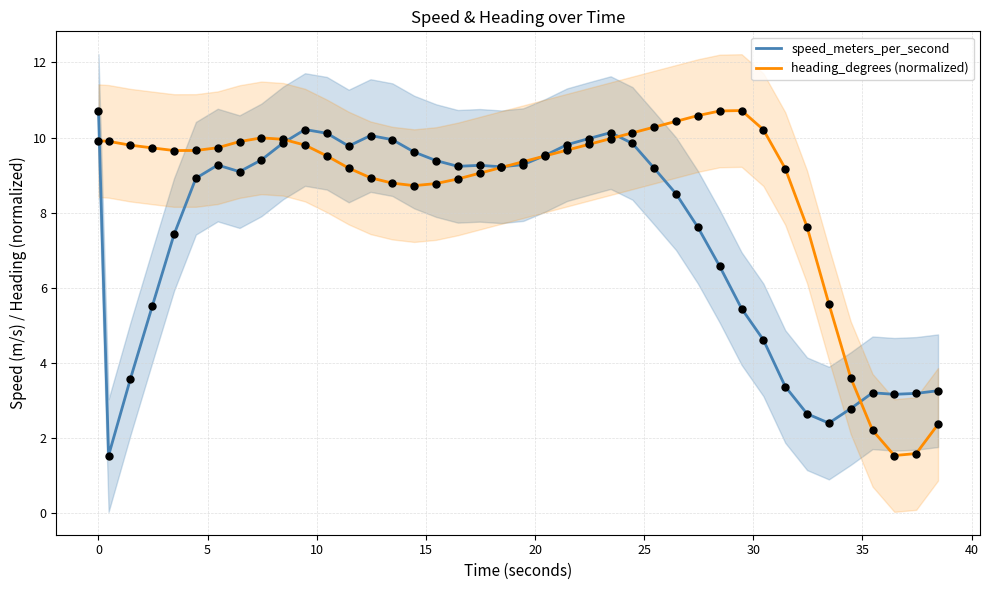

Is the value of speed_meters_per_second at 24 greater than the value of heading_degrees (normalized) at 14?

Yes